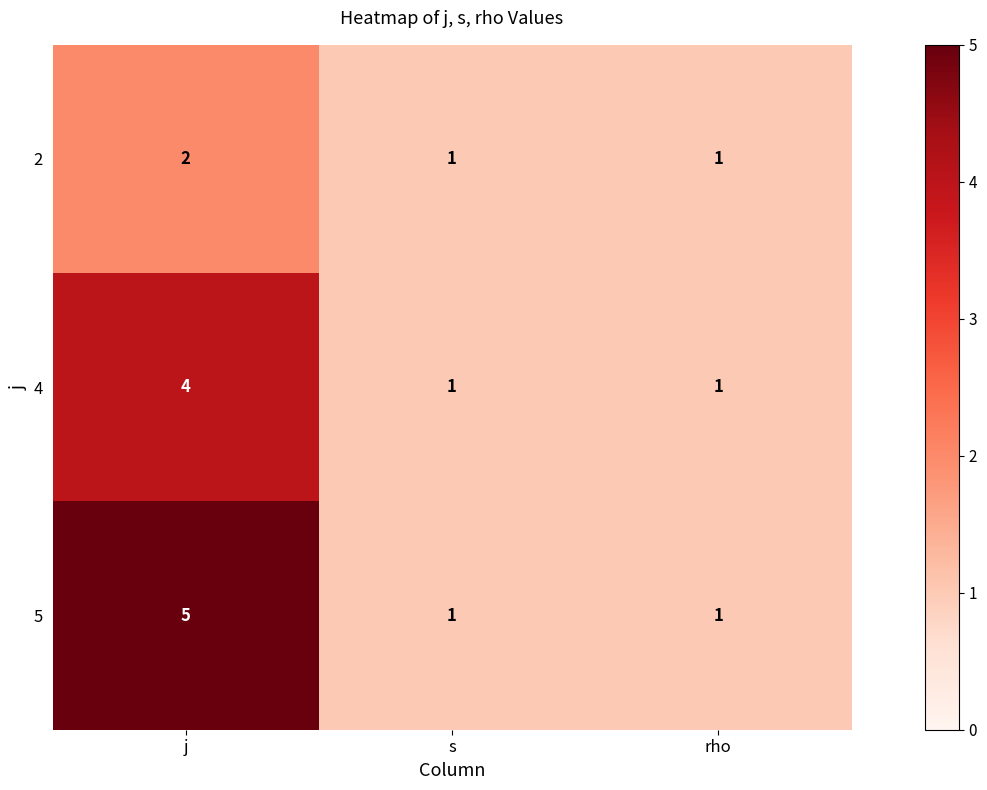

Reading left to right, transcribe all the data shown in this chart.

2: j=2	s=1	rho=1
4: j=4	s=1	rho=1
5: j=5	s=1	rho=1